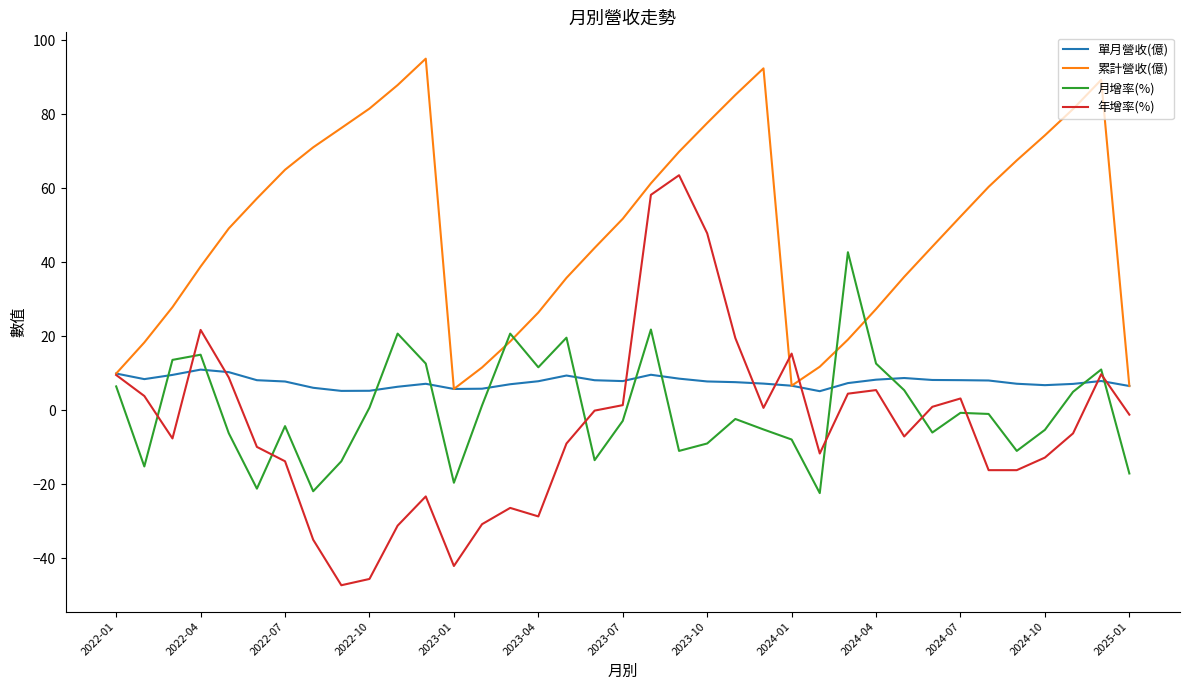

What is the minimum value for 年增率(%)?

-47.3